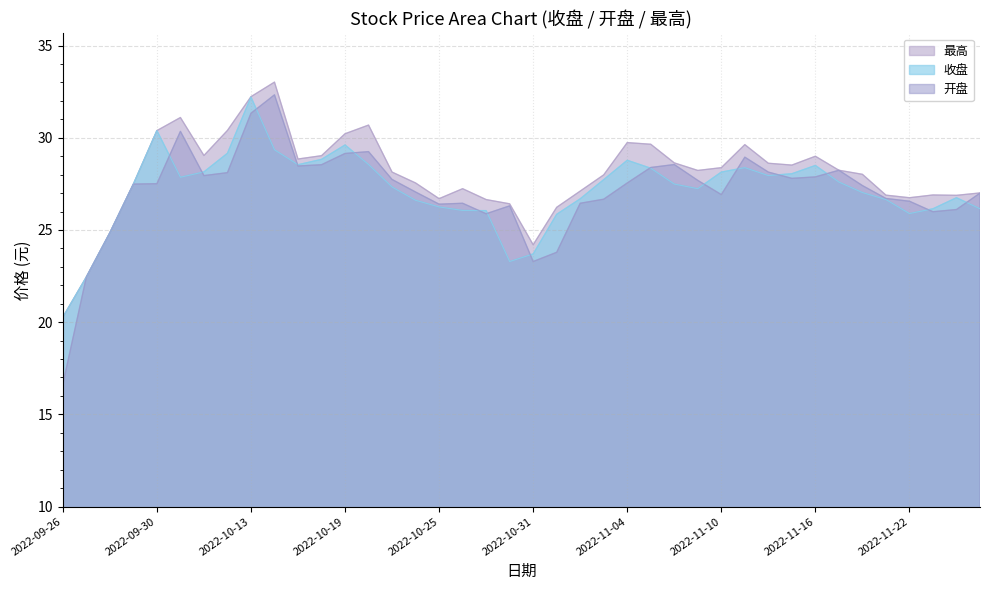

What is the difference between the 开盘 values at 2022-10-21 and 2022-11-02?

1.3